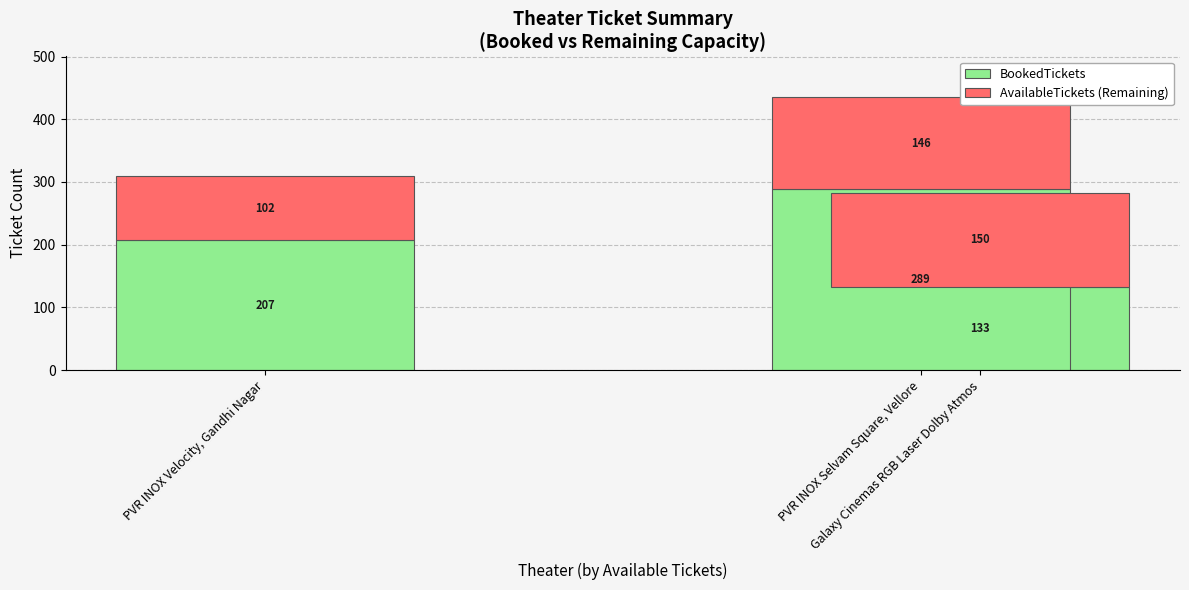

What is the lowest value of the BookedTickets series?

133